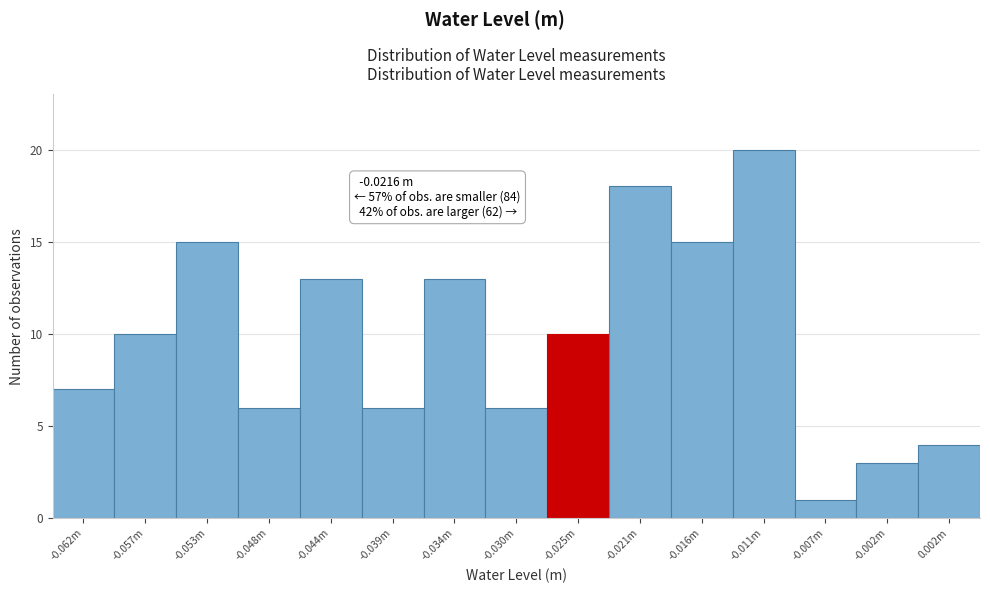

Reading right to left, what are all the values shown in this chart?

4	3	1	20	15	18	10	6	13	6	13	6	15	10	7